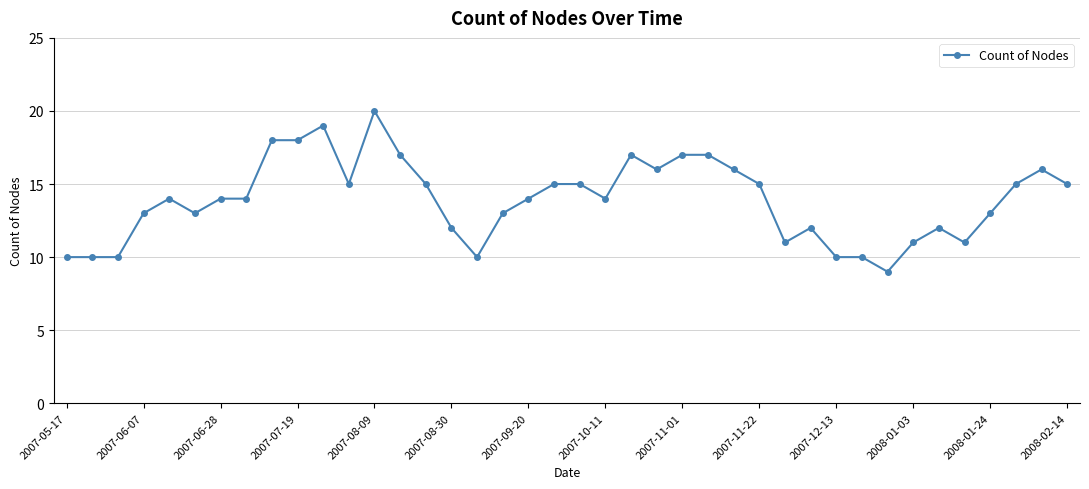

How many series are shown in this chart?

1